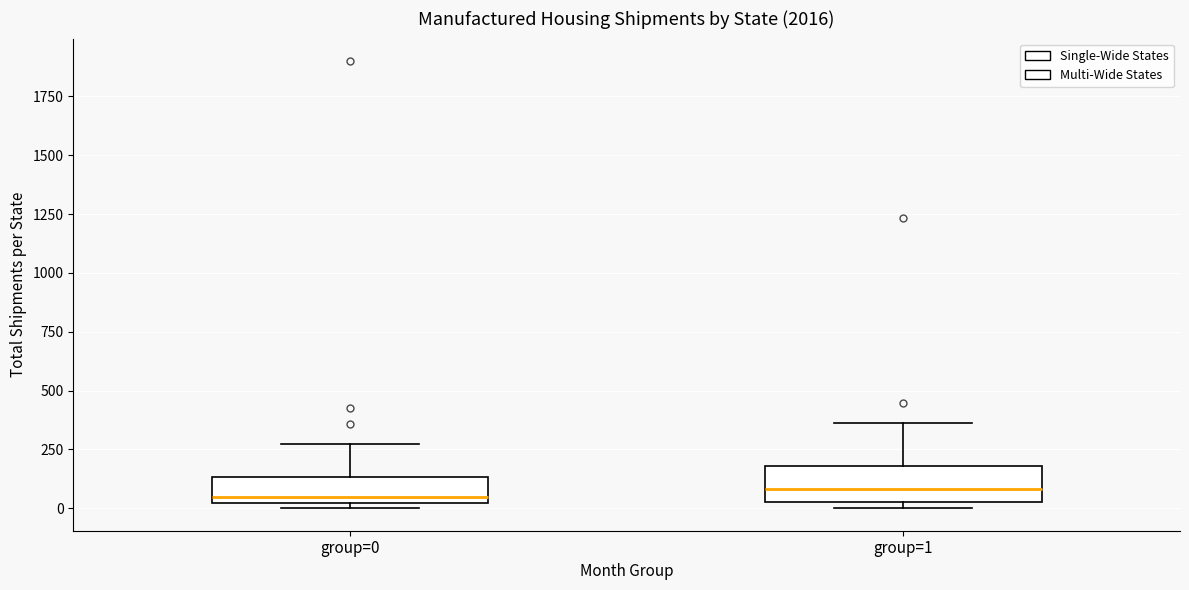

Reading left to right, transcribe this box plot: for each box, give where its median line is, the range the box spans, and where its two whiskers end, as read against the y-axis. The values are not printed on the chart, so give them approximately, as read against the axis.

group=0: median 50, box 0 to 150, whiskers 0 (just below the box's lower edge) to 250
group=1: median 100, box 50 to 200, whiskers 0 to 350